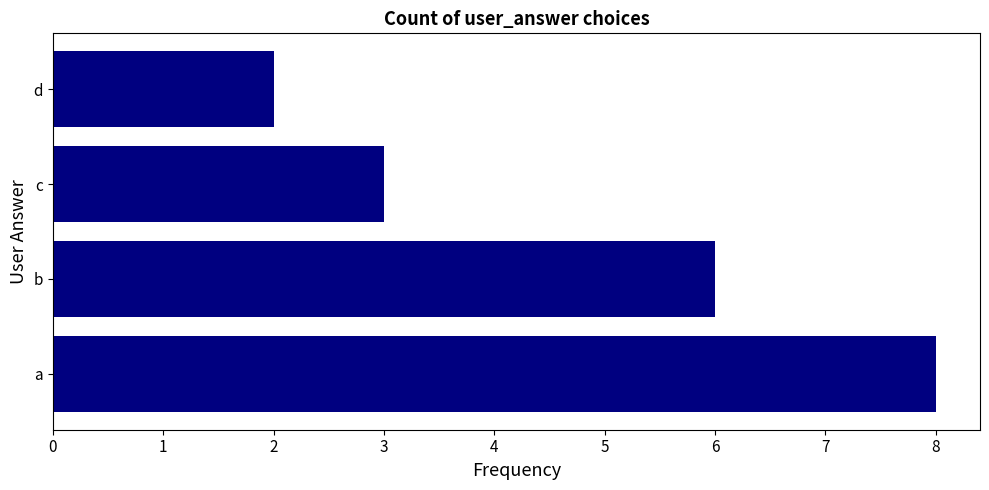

Are the bars horizontal?

Yes